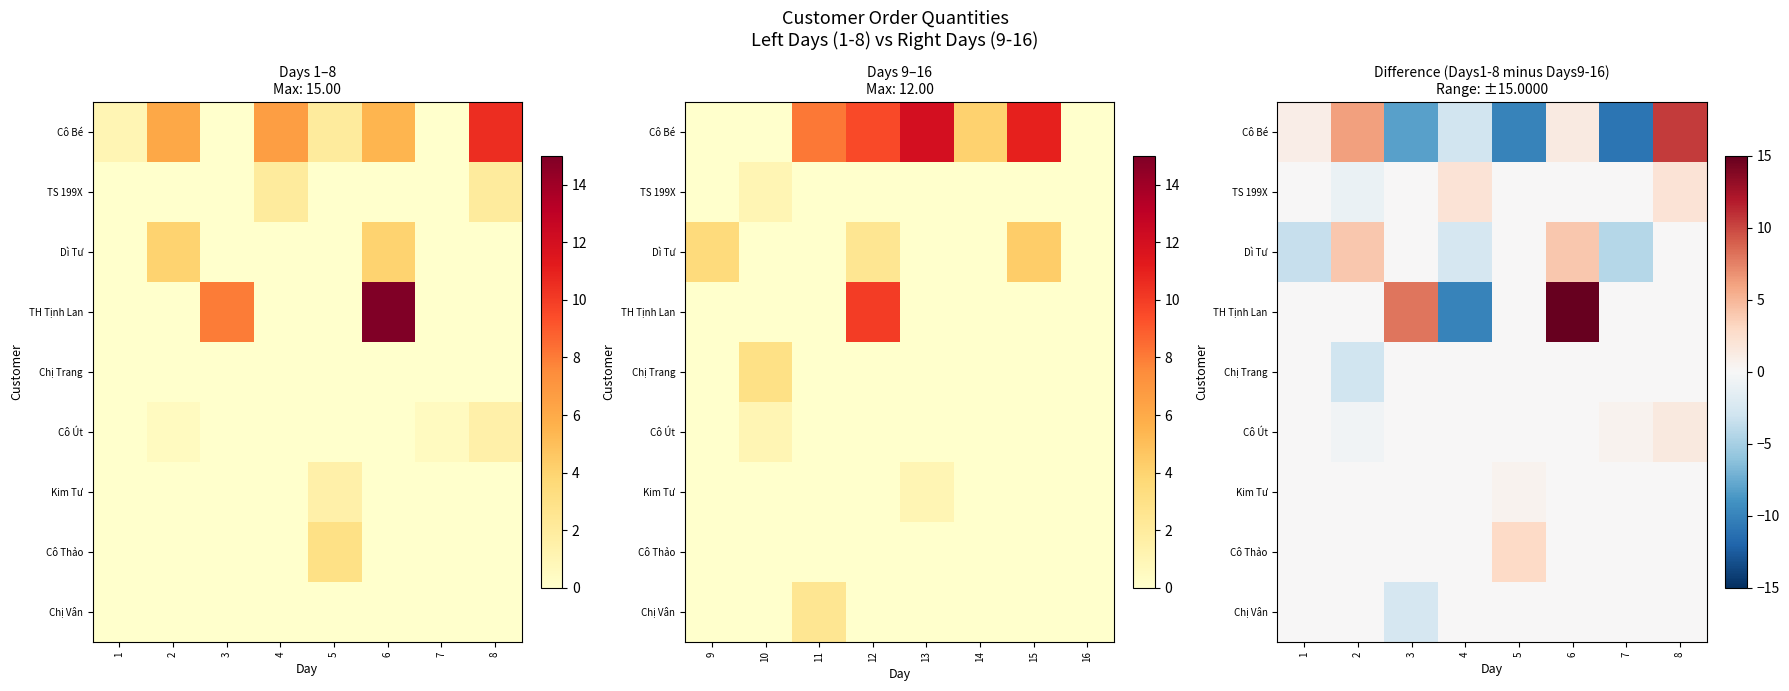

What is the total value across all series at 8?

14.0